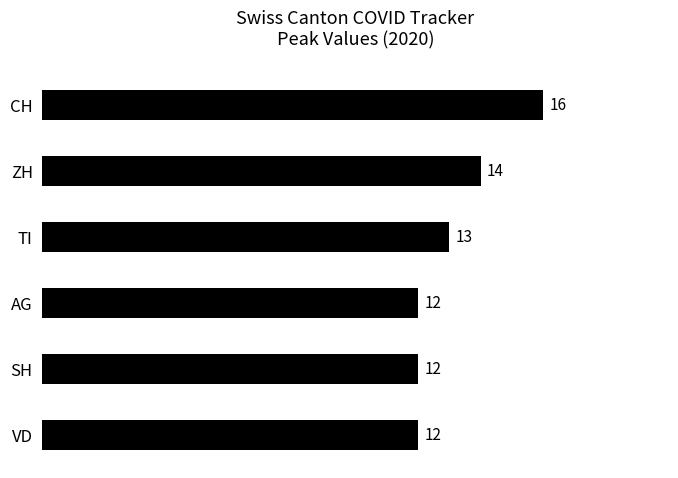

Are the bars horizontal?

Yes